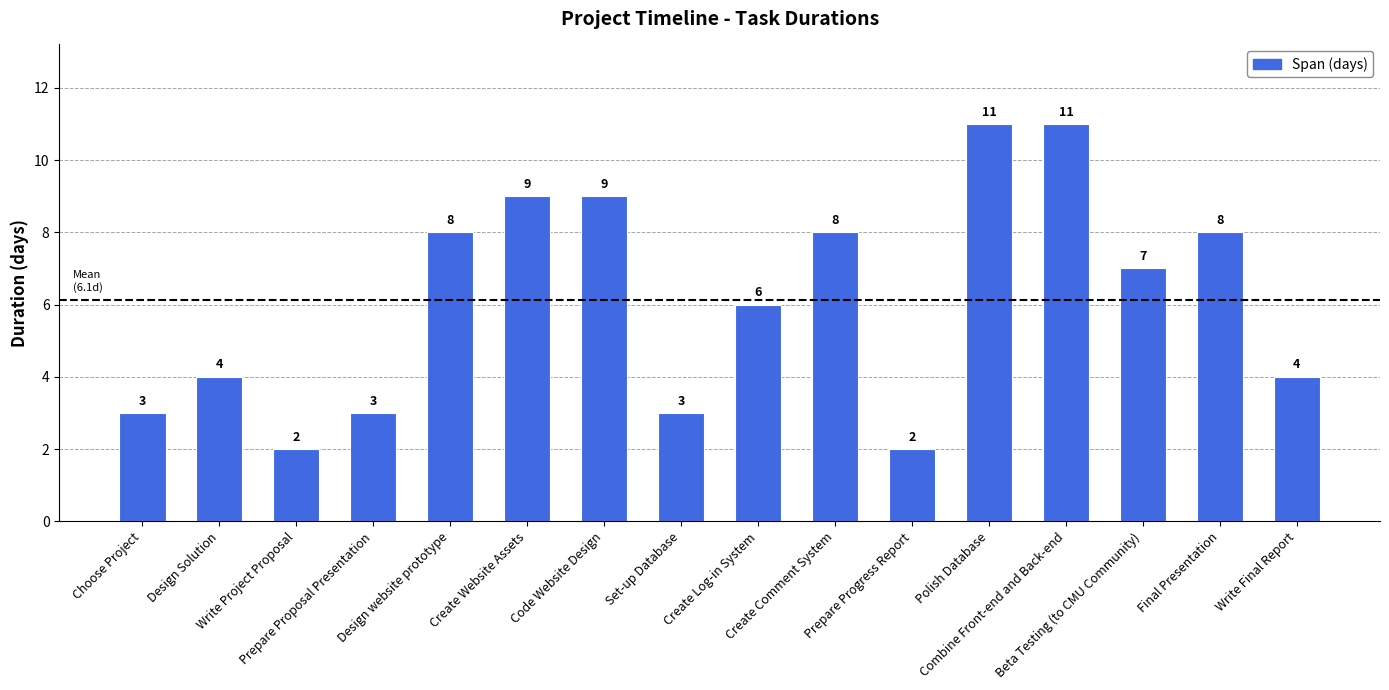

Reading left to right, list all the values displayed in this chart.

Choose Project=3	Design Solution=4	Write Project Proposal=2	Prepare Proposal Presentation=3	Design website prototype=8	Create Website Assets=9	Code Website Design=9	Set-up Database=3	Create Log-in System=6	Create Comment System=8	Prepare Progress Report=2	Polish Database=11	Combine Front-end and Back-end=11	Beta Testing (to CMU Community)=7	Final Presentation=8	Write Final Report=4